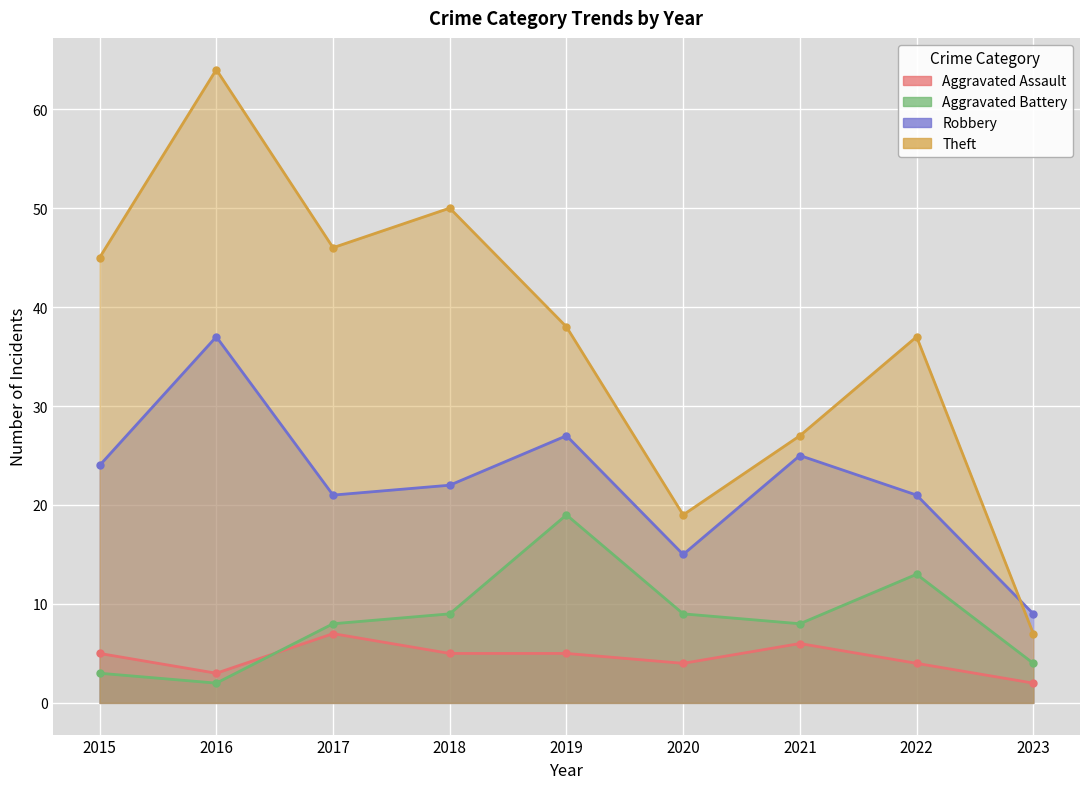

Reading left to right, extract all data points from this chart.

Aggravated Assault: 5	3	7	5	5	4	6	4	2
Aggravated Battery: 3	2	8	9	19	9	8	13	4
Robbery: 24	37	21	22	27	15	25	21	9
Theft: 45	64	46	50	38	19	27	37	7